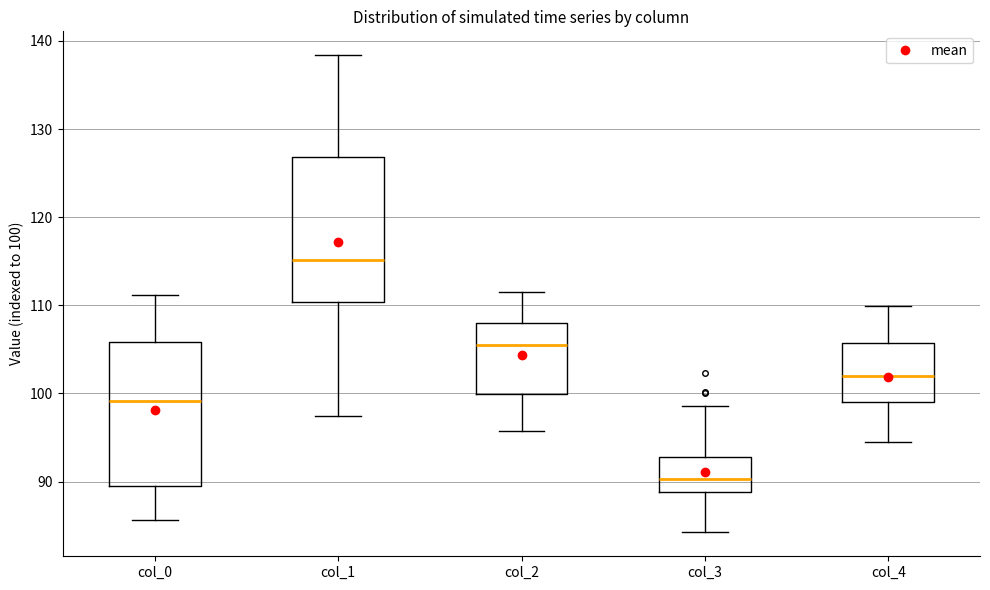

Reading left to right, transcribe this box plot: for each box, give where its median line is, the range the box spans, and where its two whiskers end, as read against the y-axis. The values are not printed on the chart, so give them approximately, as read against the axis.

col_0: median 99, box 90 to 106, whiskers 86 to 111
col_1: median 115, box 110 to 127, whiskers 97 to 138
col_2: median 106, box 100 to 108, whiskers 96 to 111
col_3: median 90, box 89 to 93, whiskers 84 to 99
col_4: median 102, box 99 to 106, whiskers 94 to 110